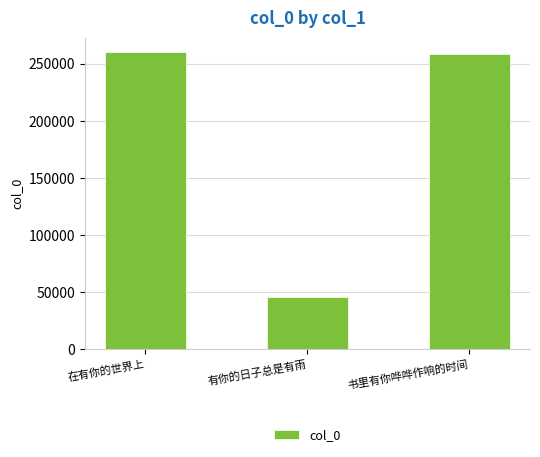

What is the value of the 3rd bar from the left?

258489